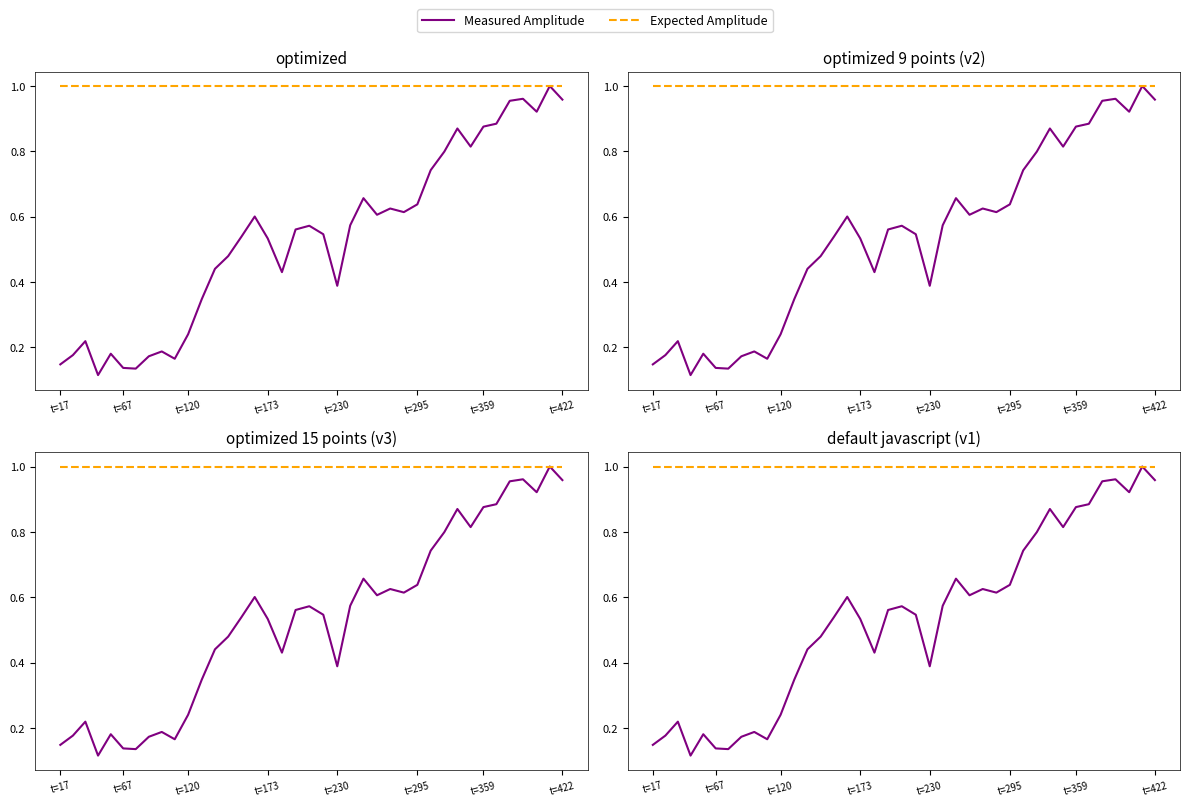

List the series in order of their overall mean, highest first.

Expected Amplitude, Measured Amplitude